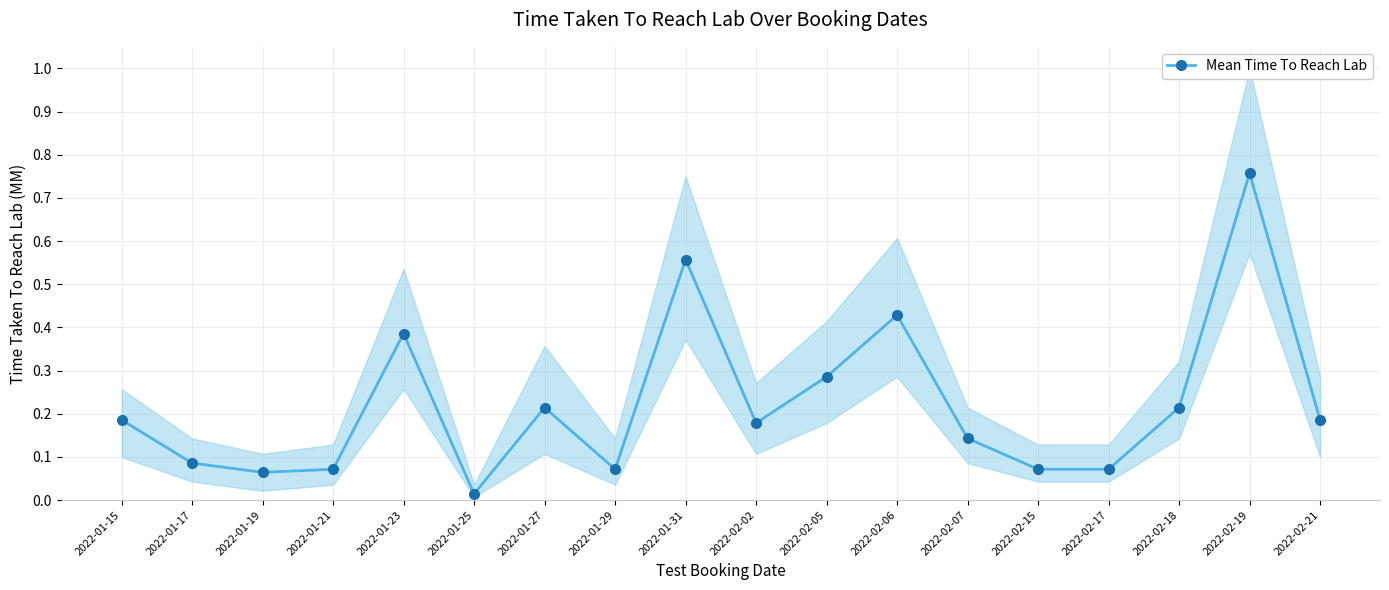

At which category does the data reach its first local peak?

2022-01-23